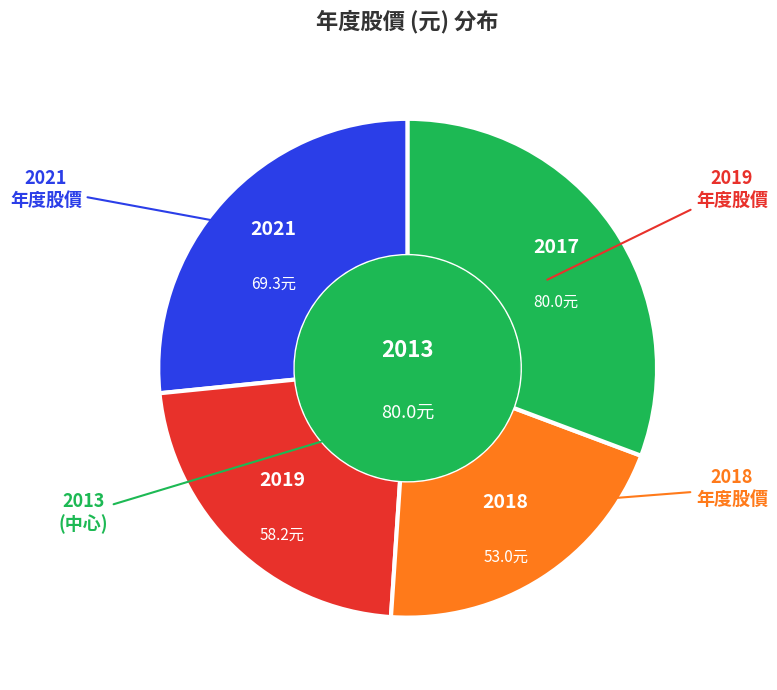

Is there a majority slice in this chart?

No